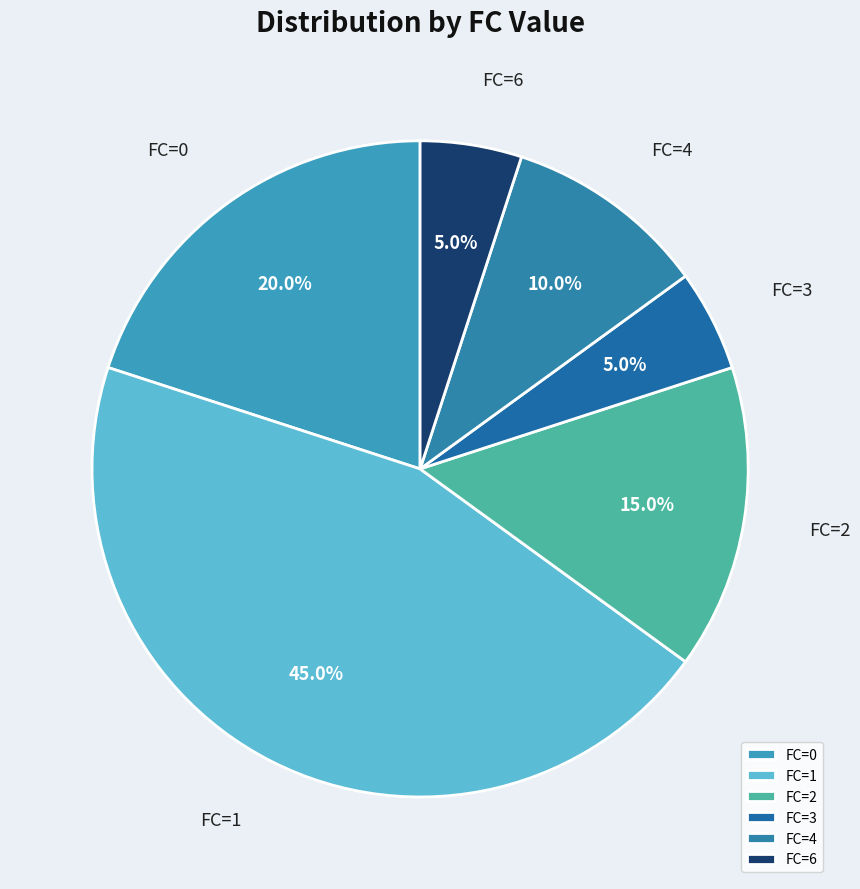

How much of the chart is everything except FC=4?

90.0%